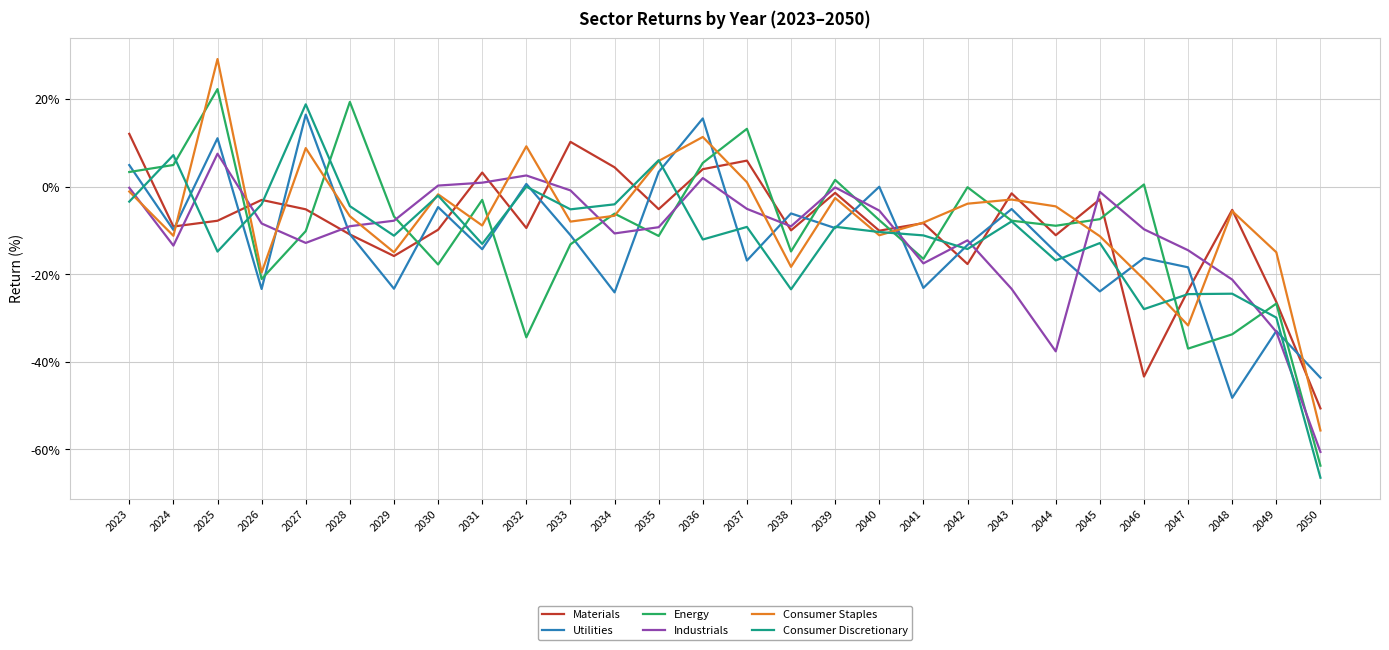

How many intersections are there between Industrials and Consumer Discretionary?

12